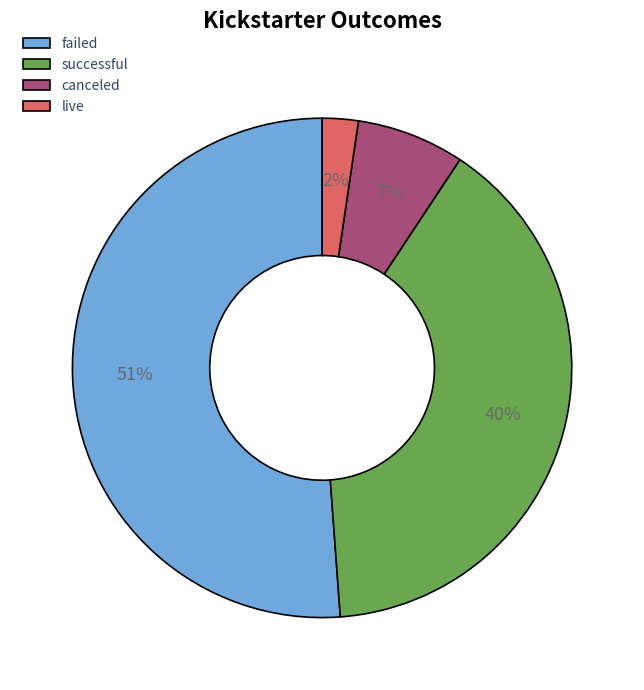

Which category accounts for the majority?

failed